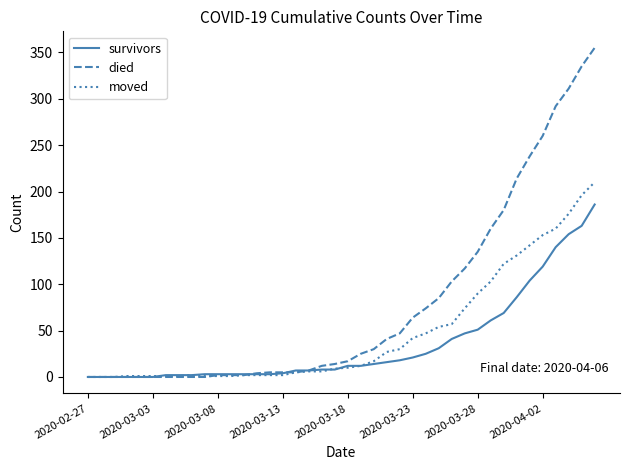

Which series has the largest total across all categories?

died